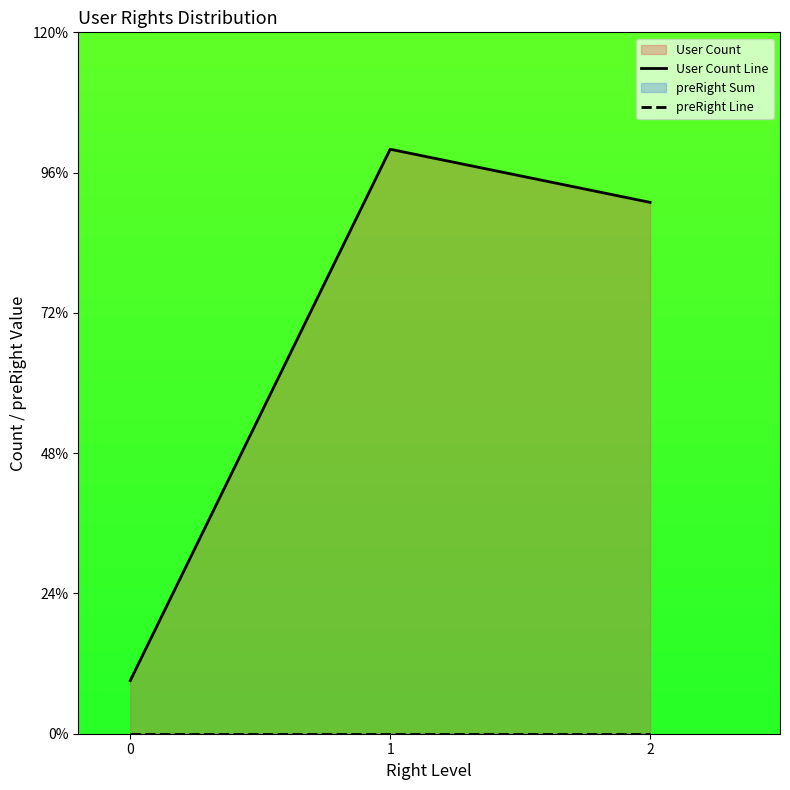

At which label is User Count Line closest to 6?

2